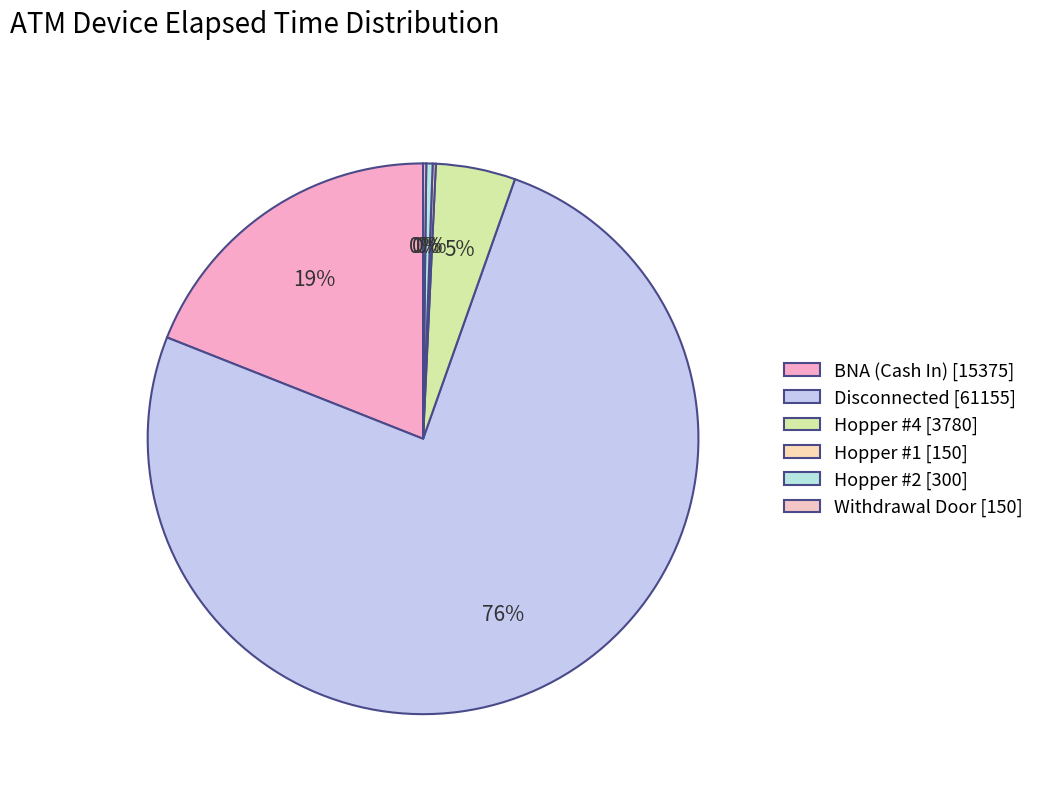

To the nearest percent, what portion does BNA (Cash In) represent?

19%